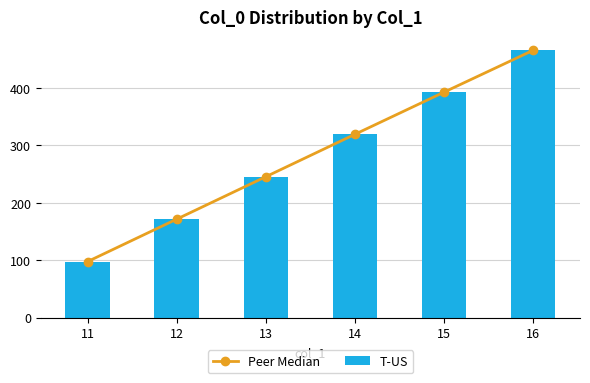

Between 15 and 11, which is larger?

15